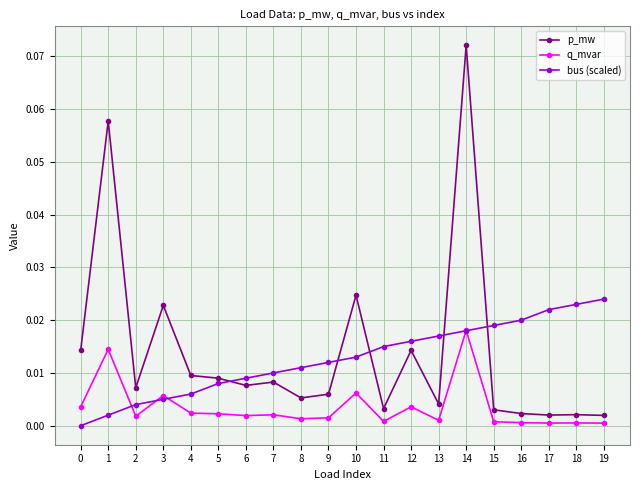

At which label does q_mvar reach its peak?

14